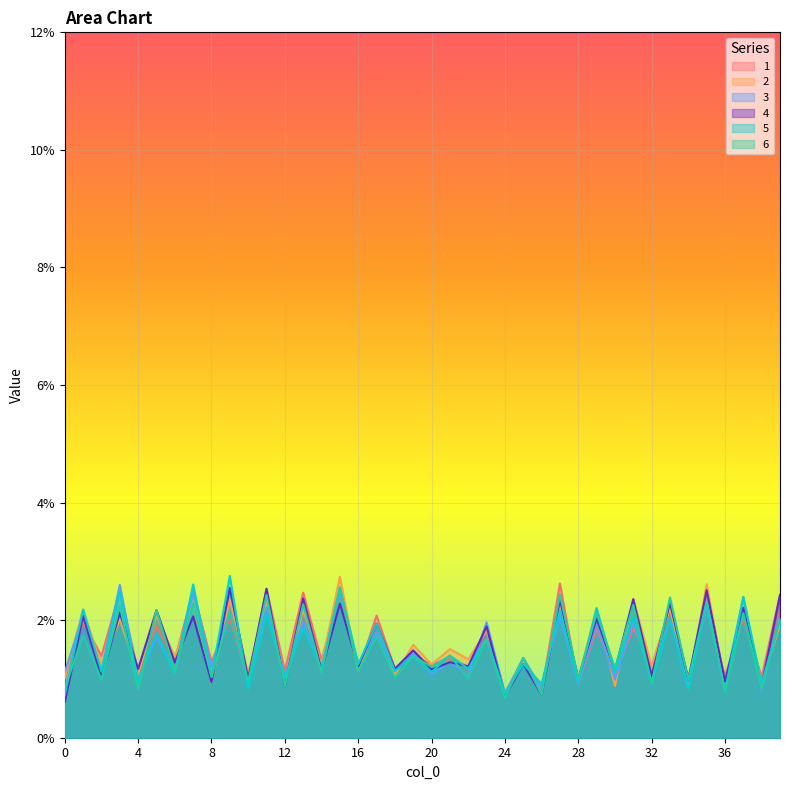

True or false: 6 has more than 1 interior local peaks.

True